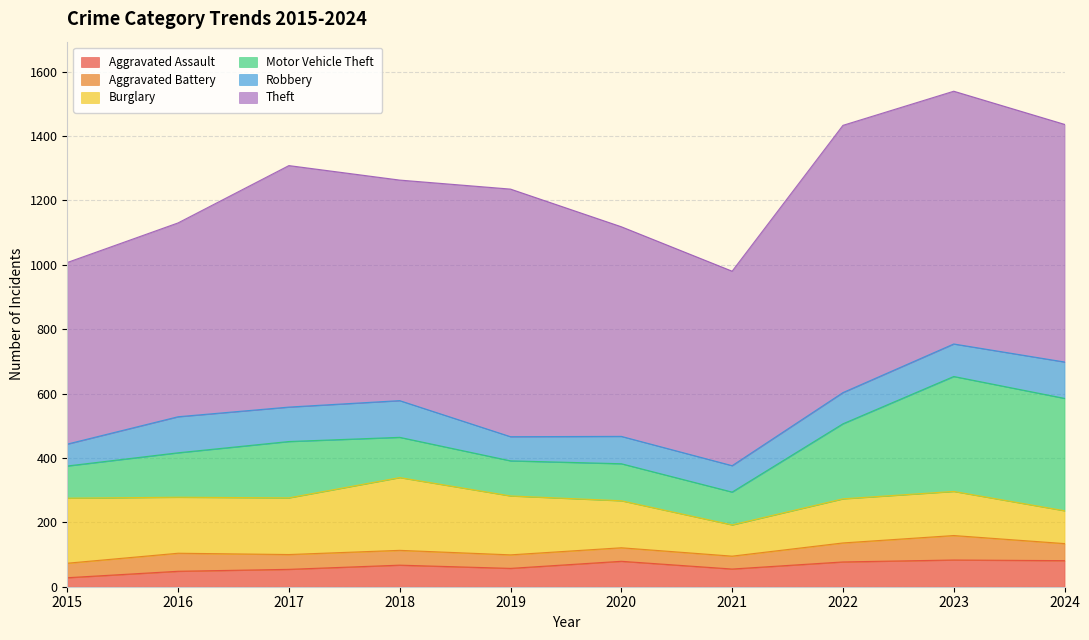

Where do Burglary and Robbery first cross each other?

2023 and 2024